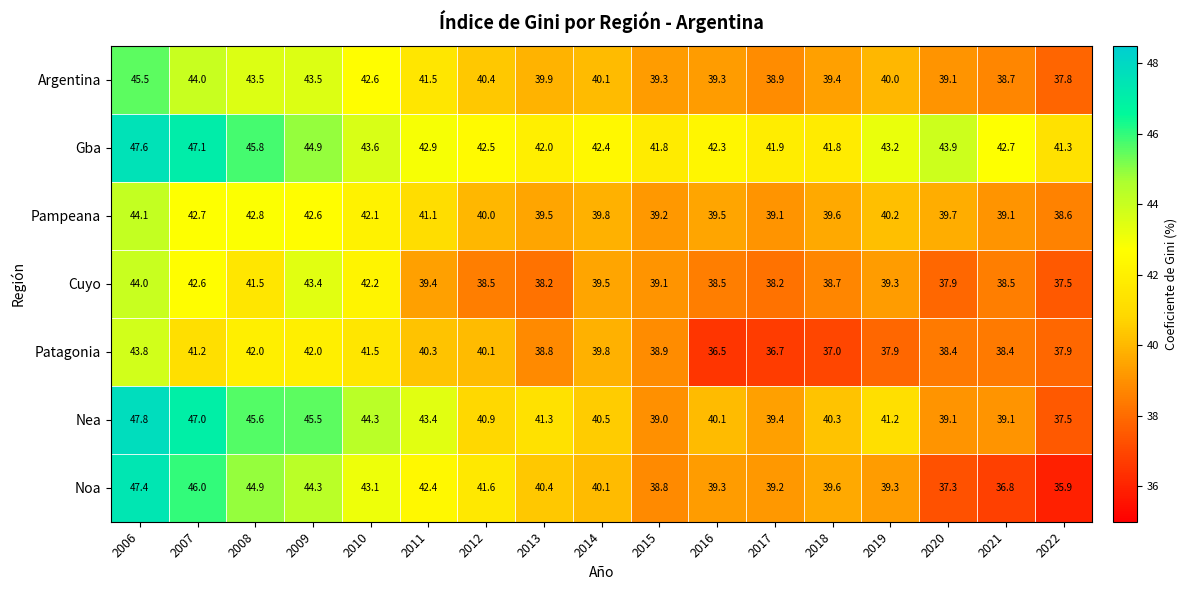

Is it true that Patagonia equals 25.6 at 2013?

False